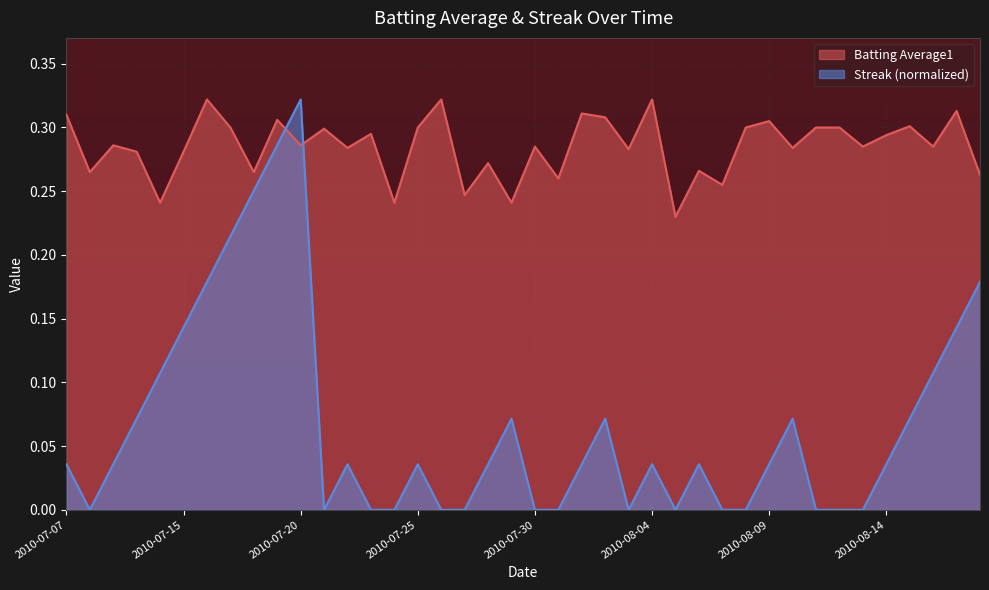

What are all the series names shown in the legend?

Batting Average1, Streak (normalized)